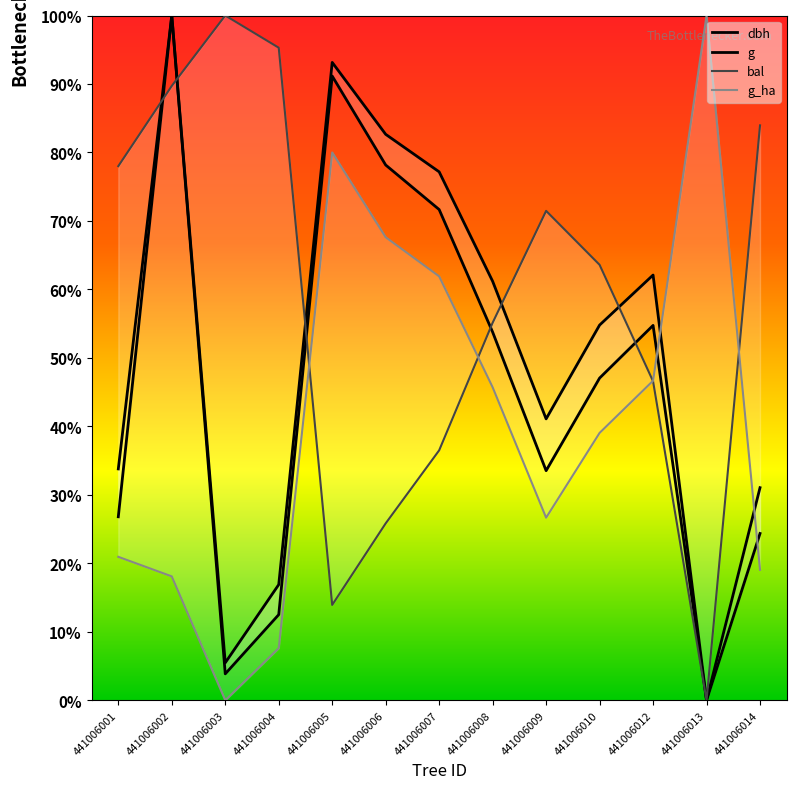

Count the number of data series in this chart.

4